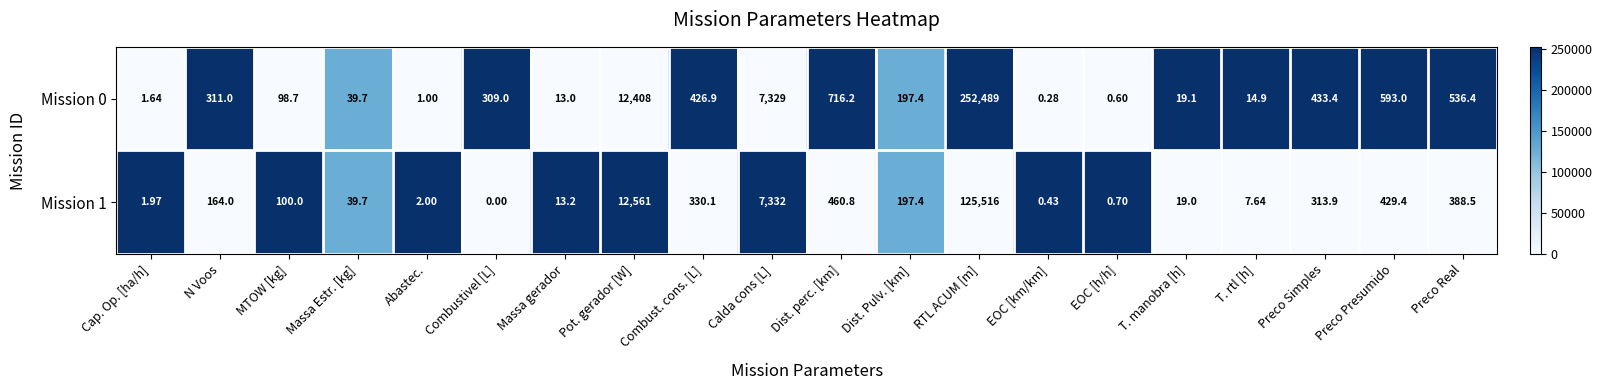

At which label does Mission 0 reach its peak?

RTL ACUM [m]